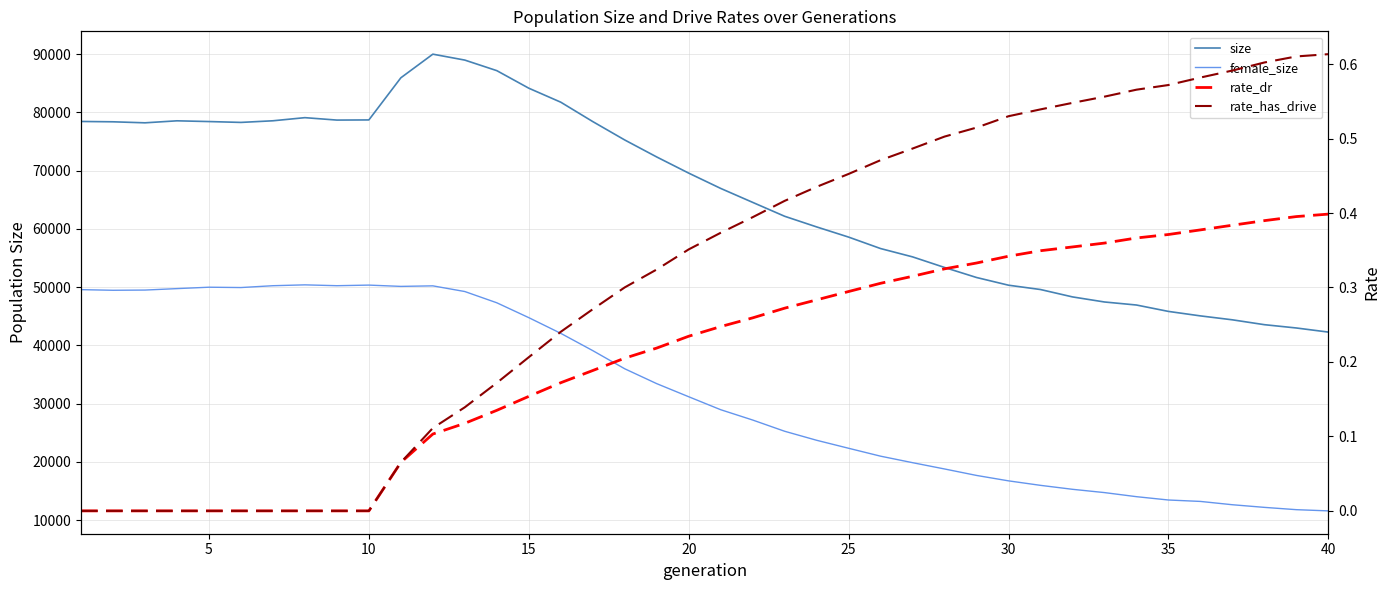

At how many categories does at least one series exceed 17611?

40